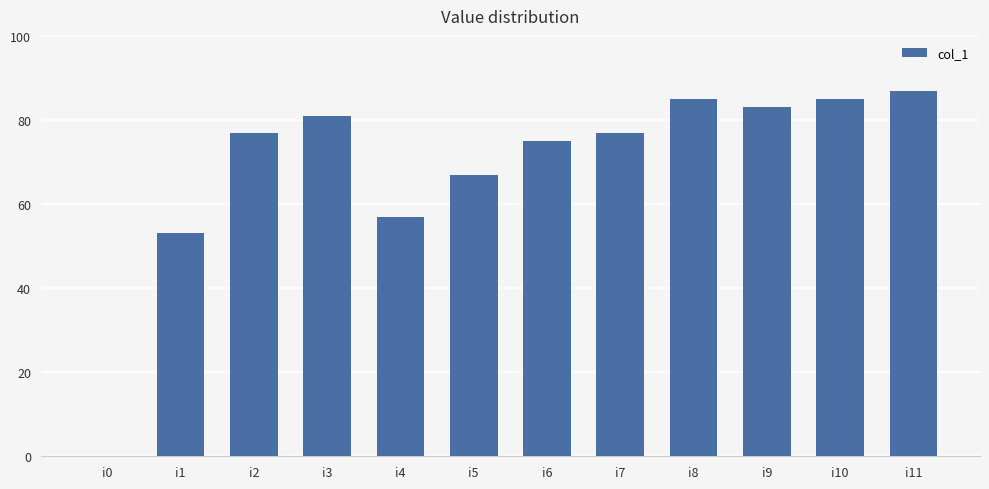

Which has a higher value, i8 or i5?

i8